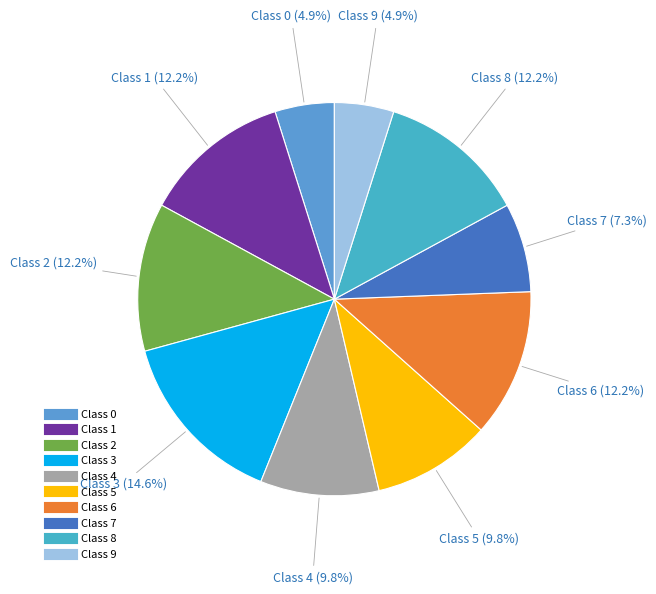

Count the number of slices in the pie.

10